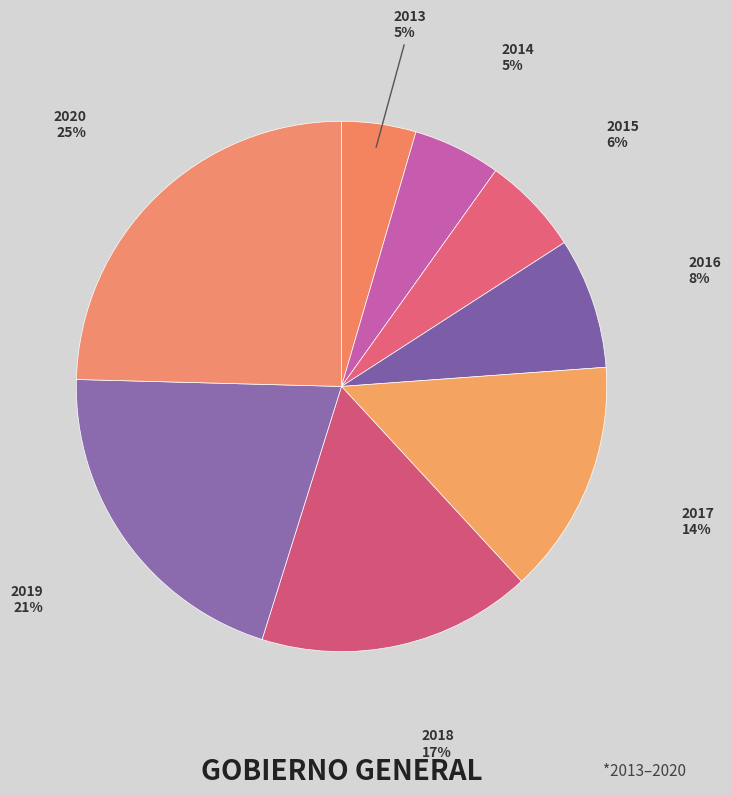

To the nearest percent, what is the combined percentage of 2020 and 2017?

39%